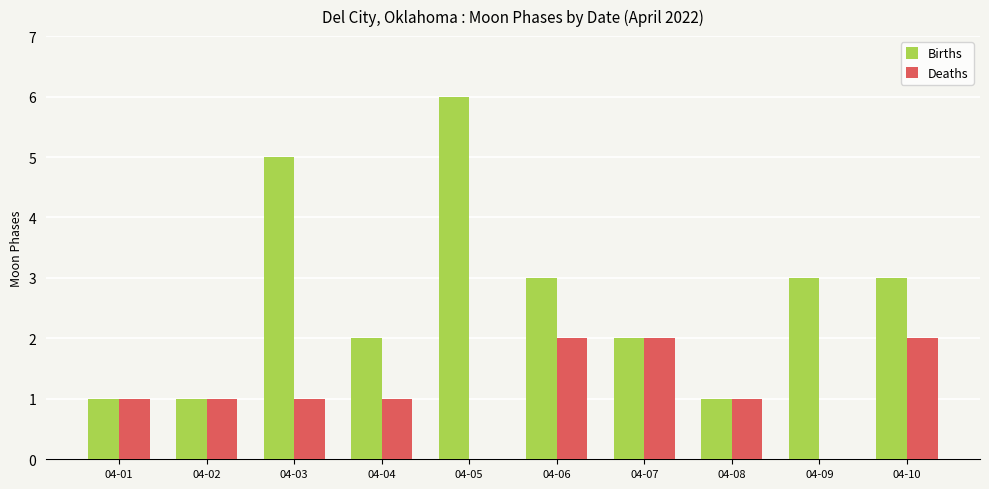

Which series has the largest total across all categories?

Births